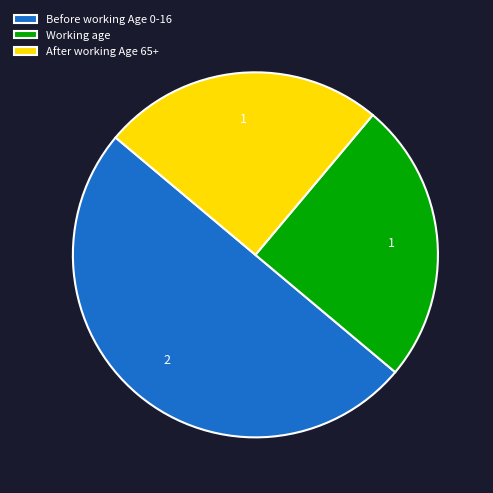

Which slice represents more than half of the pie?

Before working Age 0-16